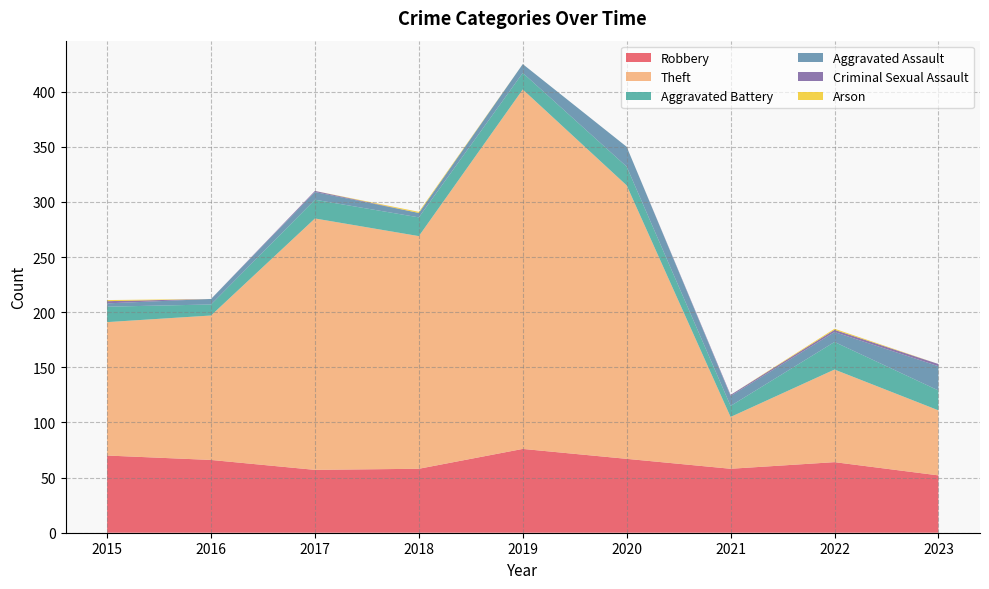

Reading left to right, transcribe all the data shown in this chart.

Robbery: 70	66	57	58	76	67	58	64	52
Theft: 121	131	228	211	326	248	47	84	59
Aggravated Battery: 14	10	17	17	15	17	10	25	18
Aggravated Assault: 3	5	7	4	8	18	9	9	22
Criminal Sexual Assault: 2	0	1	0	0	0	1	2	2
Arson: 1	0	0	1	0	0	0	1	0